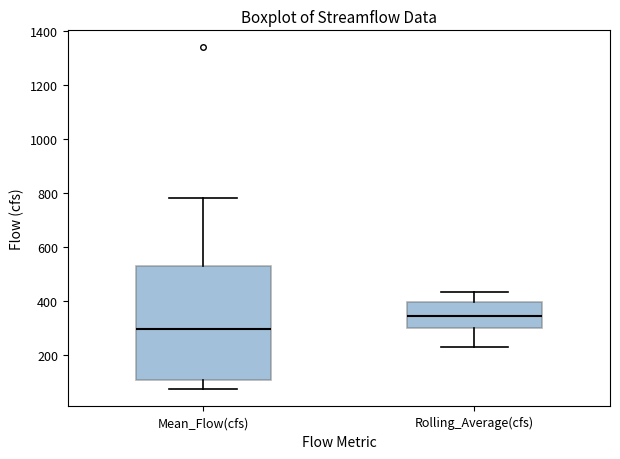

Reading left to right, read every box against the y-axis: the position of its median line, the range the box covers, and the ends of its whiskers. The values are not printed on the chart, so give them approximately, as read against the axis.

Mean_Flow(cfs): median 300, box 100 to 520, whiskers 80 to 780
Rolling_Average(cfs): median 340, box 300 to 400, whiskers 240 to 440